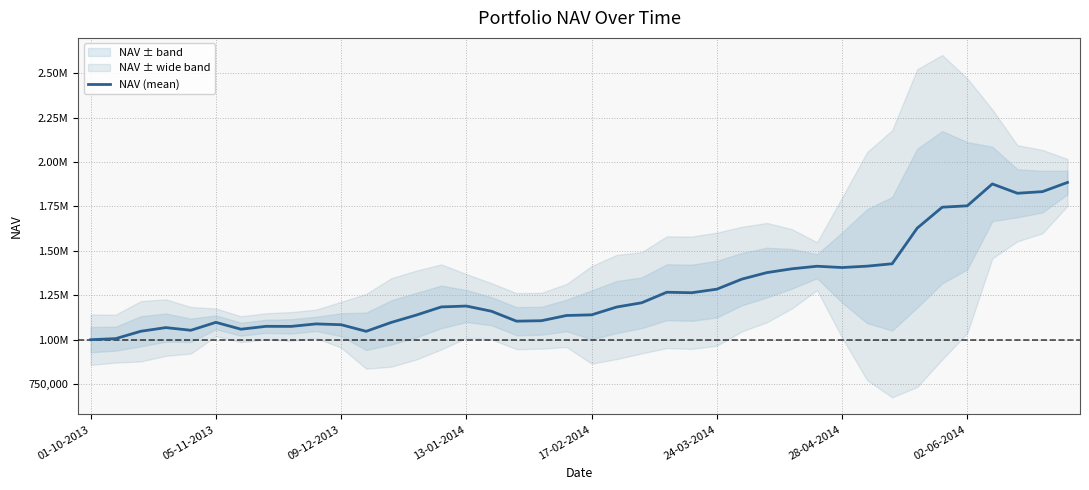

How many points are lower than both their immediate neighbors (excluding endpoints)?

8